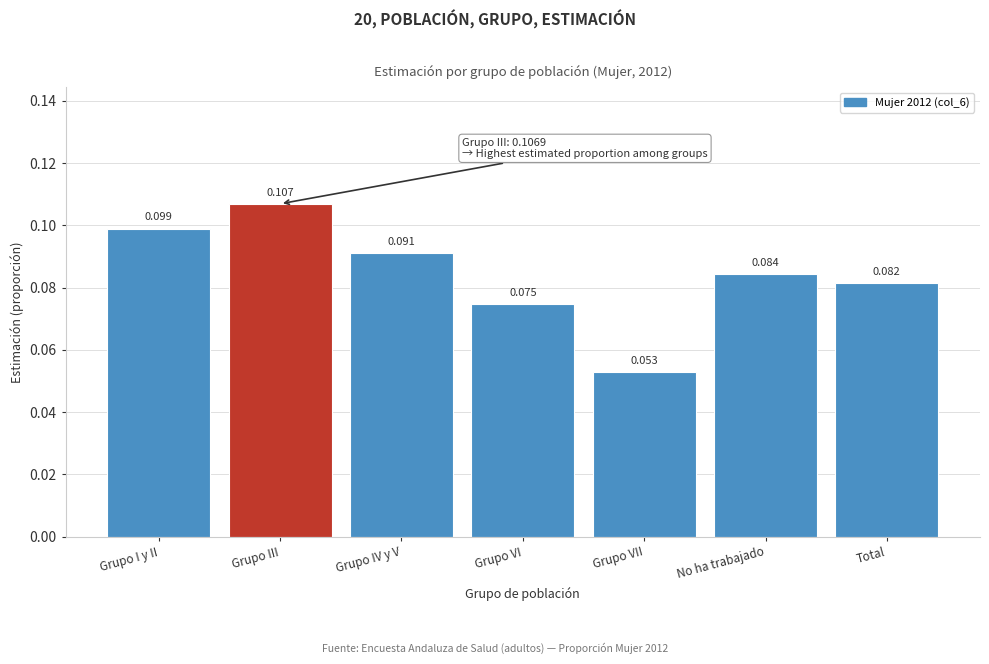

What is the label of the 4th bar from the right?

Grupo VI